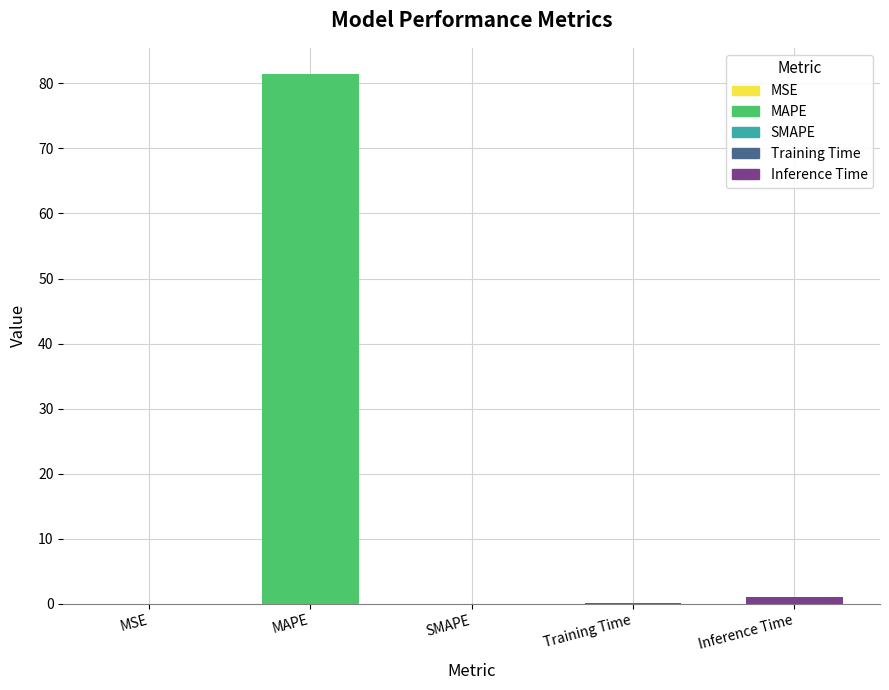

Count the number of data series in this chart.

1